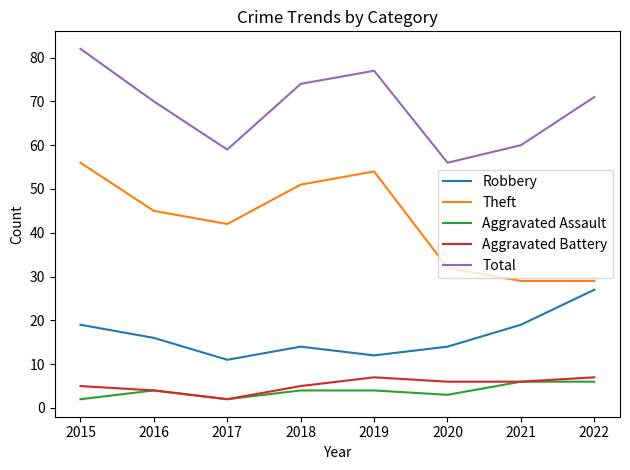

Read the Total value at 2016.

70